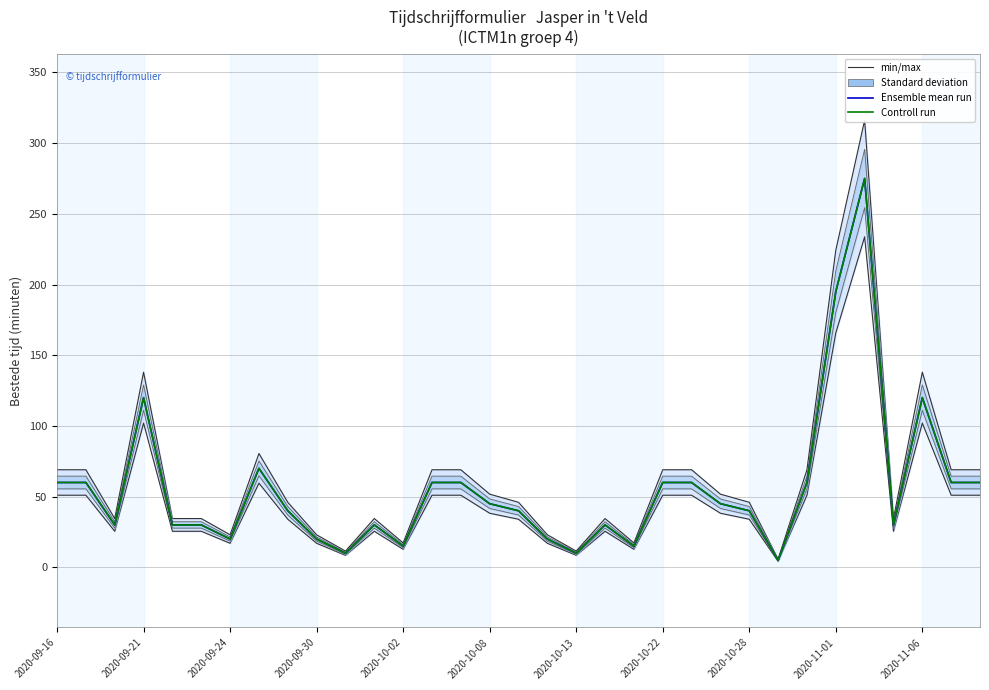

True or false: min/max and Controll run intersect in this chart.

False